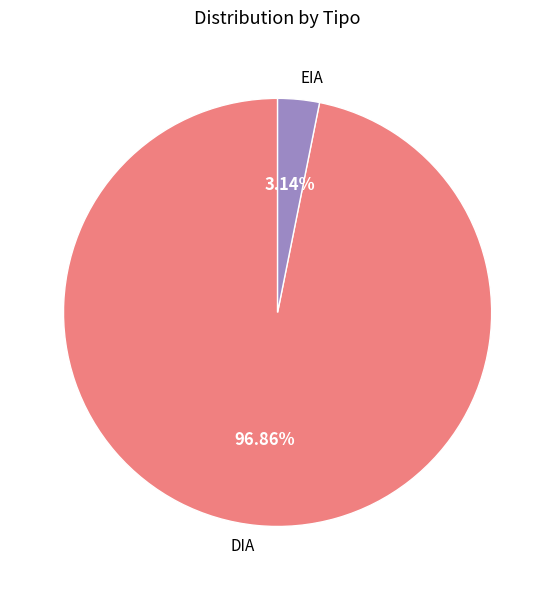

To the nearest percent, what portion does EIA represent?

3%